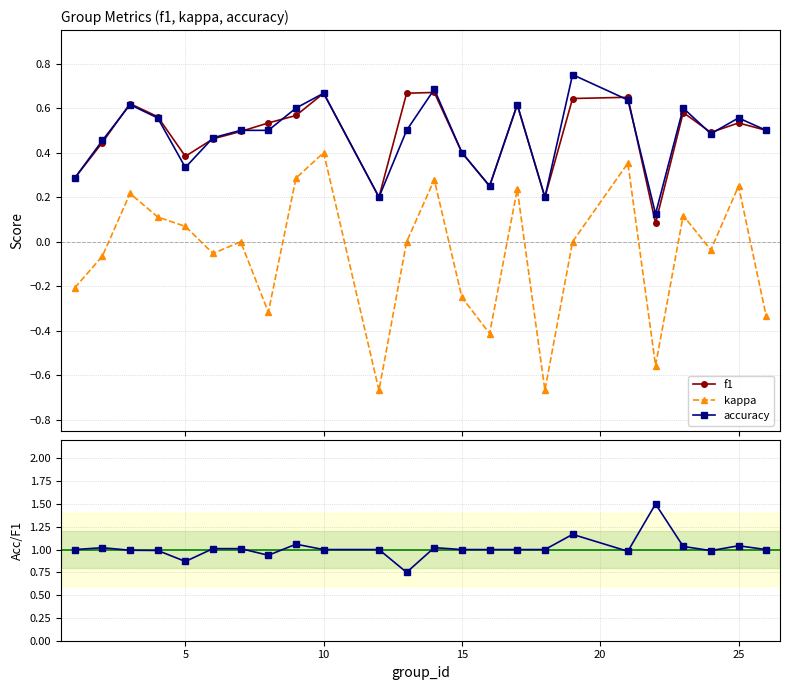

What is the value of the f1 point at the 9th from the left?

0.6